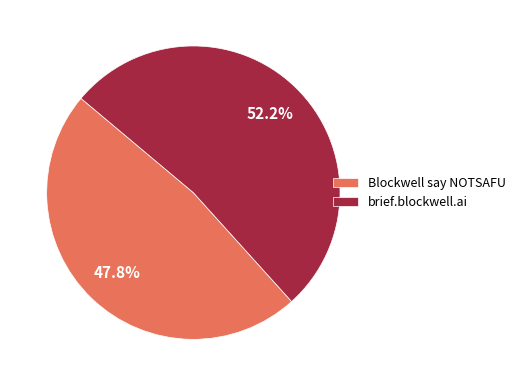

Which slice is the largest?

brief.blockwell.ai